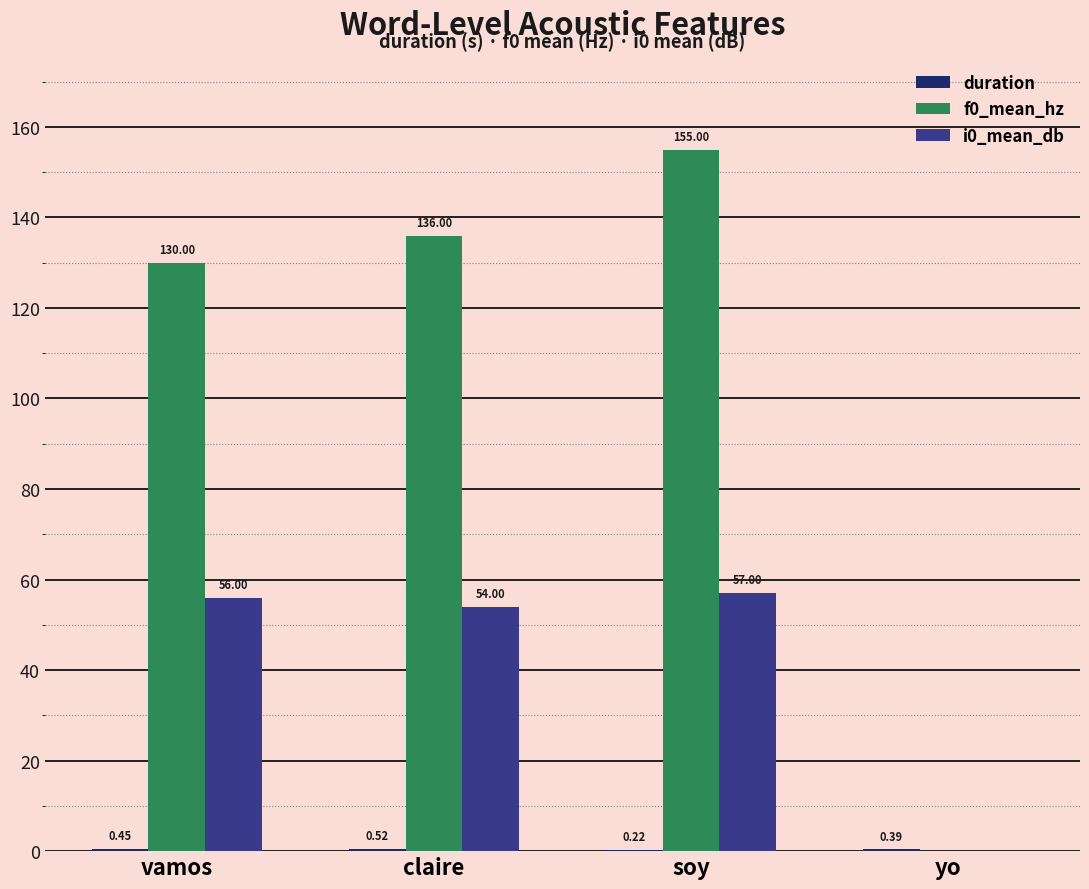

At which category is the sum across all series the highest?

soy